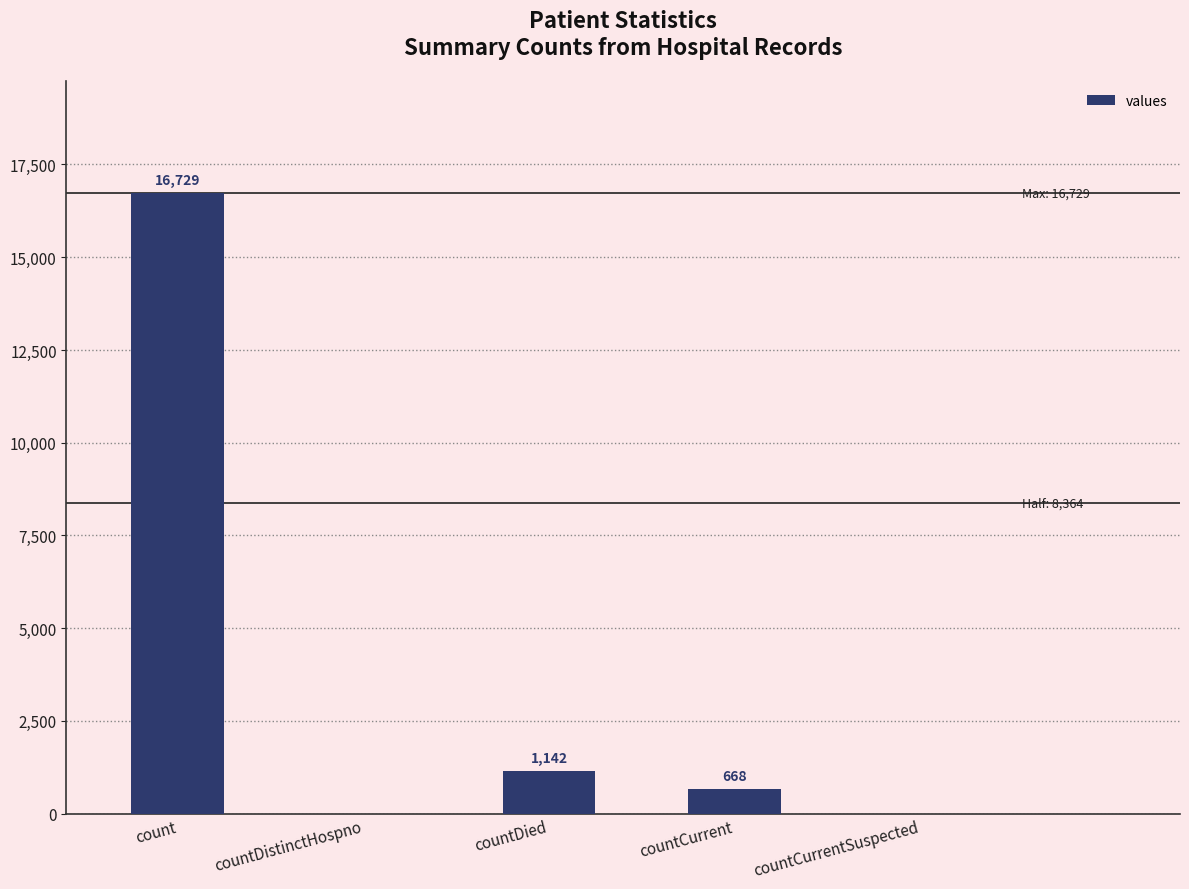

At which category does the chart reach its peak across all series?

count